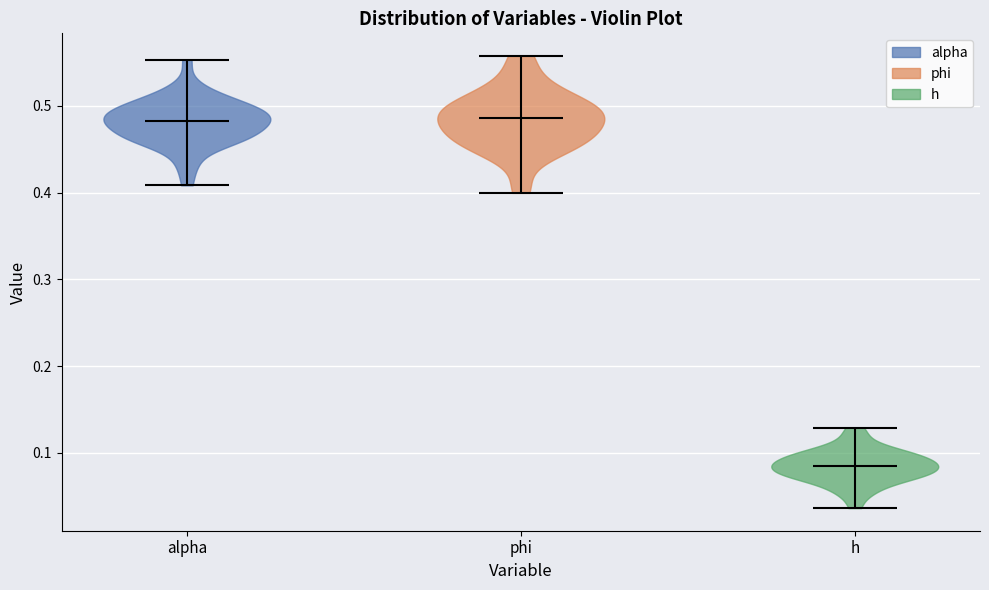

Reading left to right, read every violin against the y-axis: where its median line is, and the lowest and highest points it reaches. The values are not printed on the chart, so give them approximately, as read against the axis.

alpha: median line 0.48, lowest point 0.41, highest point 0.55
phi: median line 0.49, lowest point 0.40, highest point 0.56
h: median line 0.08, lowest point 0.04, highest point 0.13